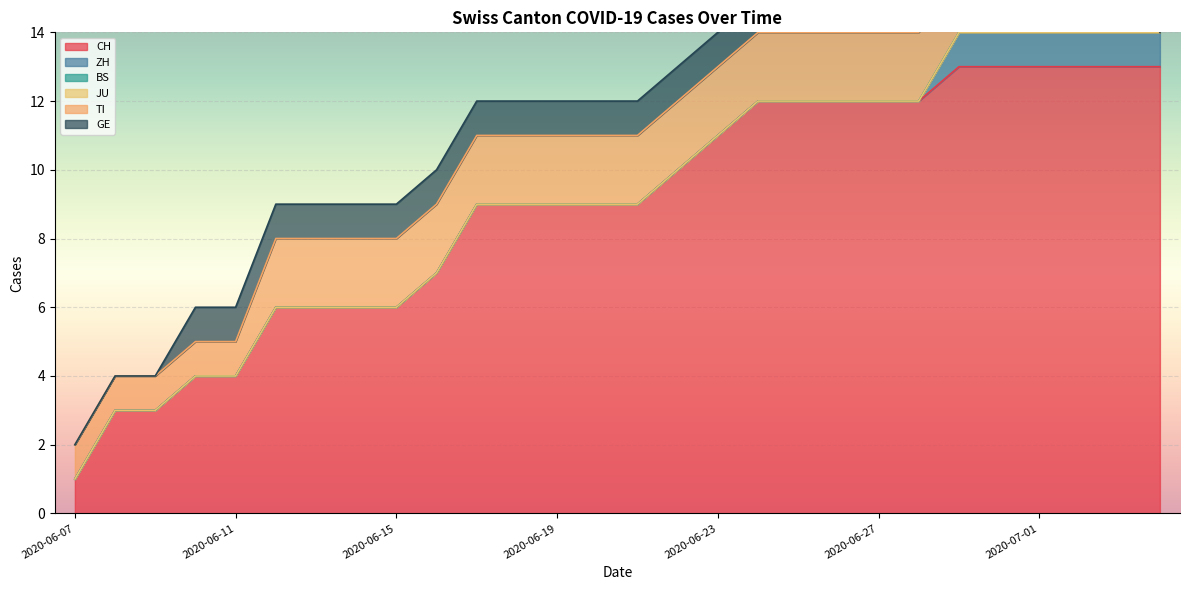

True or false: BS and TI cross at least once.

False